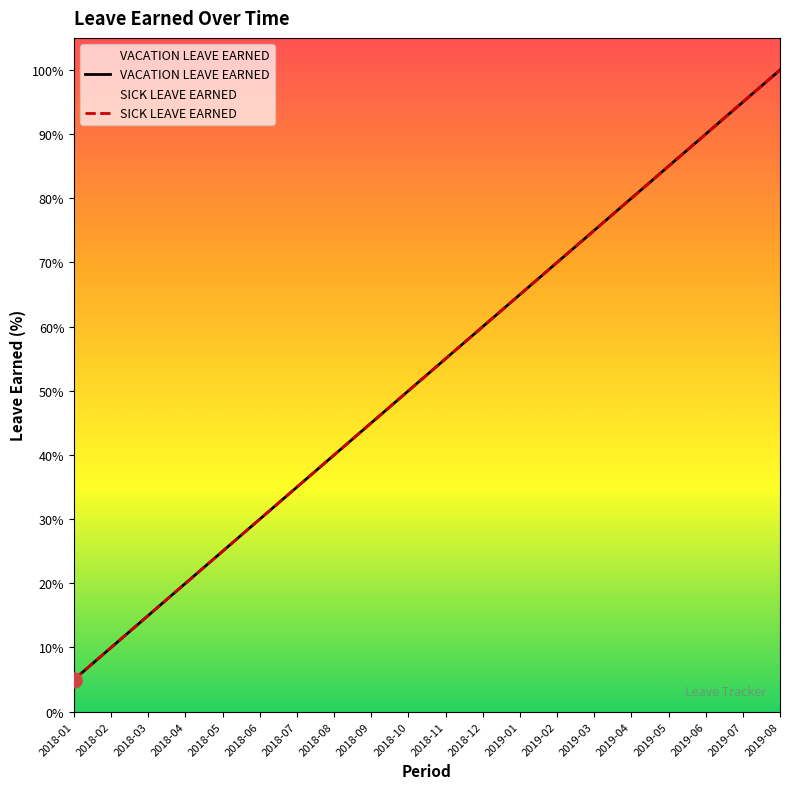

Which series has the largest total across all categories?

VACATION LEAVE EARNED